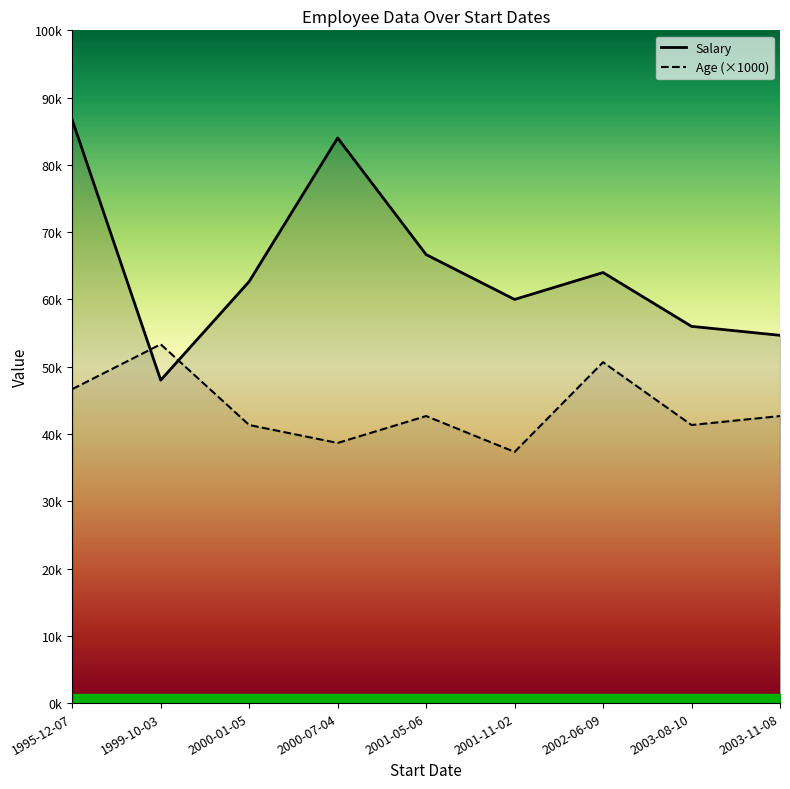

Which label corresponds to the largest value in the chart?

1995-12-07